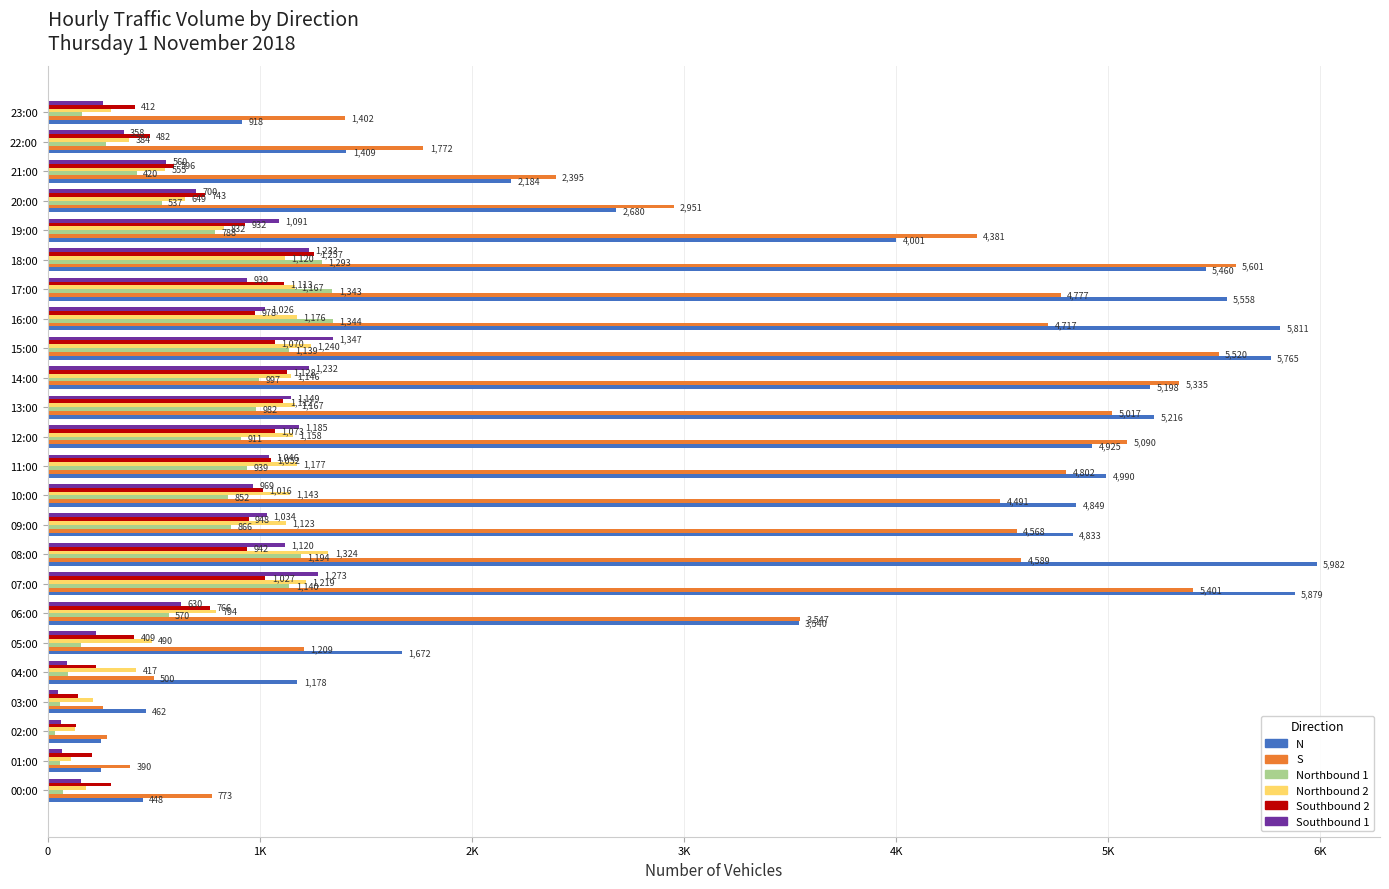

What is the difference between the maximum and minimum values in the Southbound 1 series?

1300